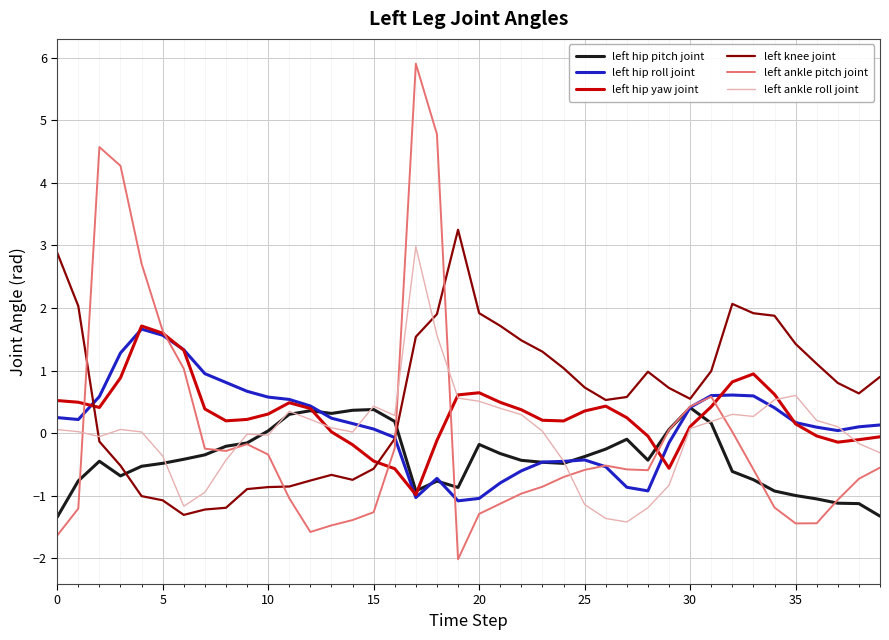

What is the highest value of the left hip roll joint series?

1.7